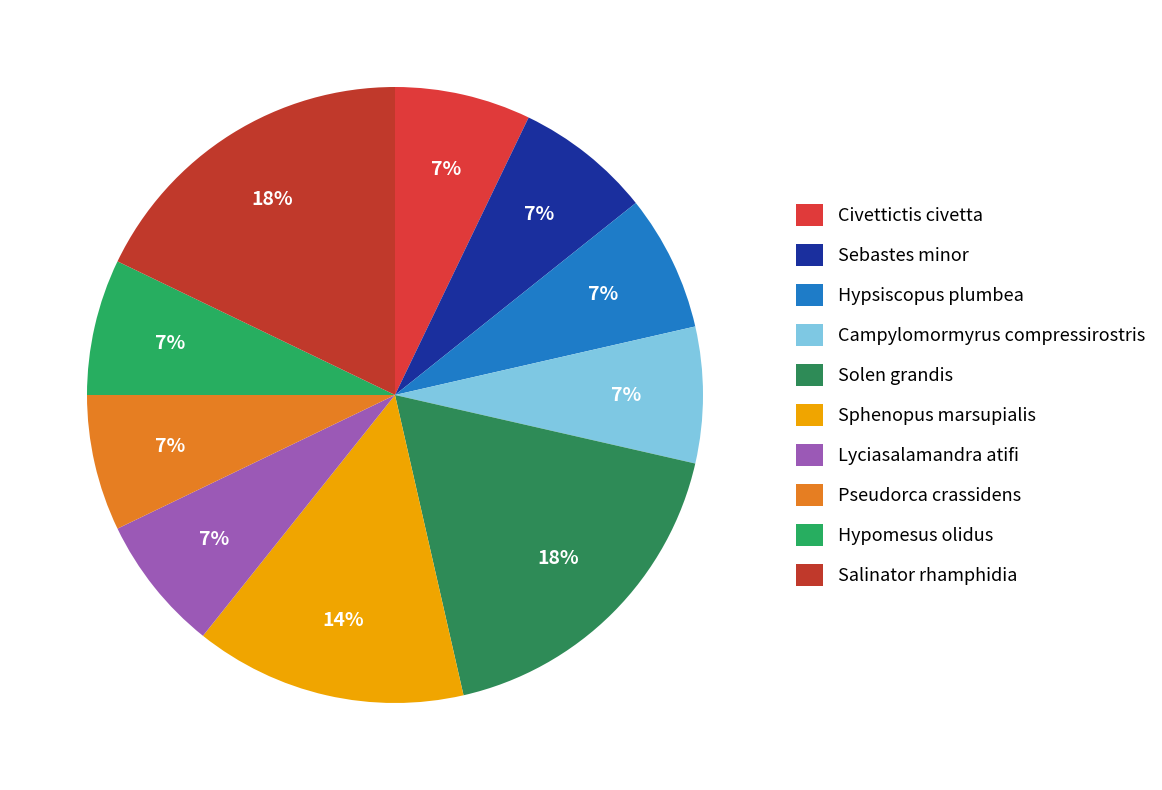

How many slices are in this pie chart?

10